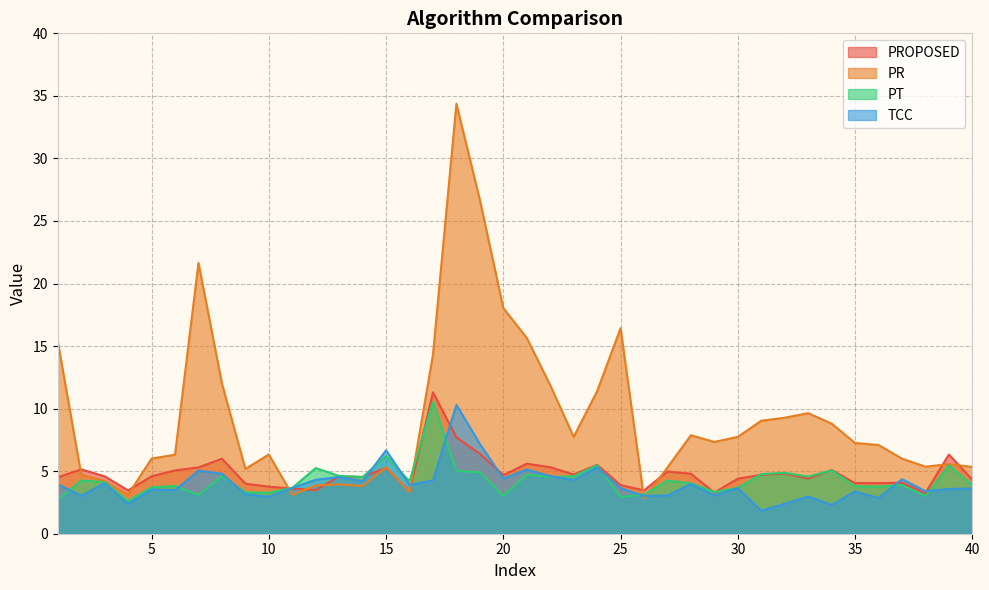

Reading left to right, transcribe all the data shown in this chart.

PROPOSED: 4.5	5.1	4.6	3.5	4.6	5.1	5.3	6.0	4.0	3.8	3.6	3.5	4.6	4.5	5.3	3.4	11.3	7.7	6.4	4.7	5.6	5.3	4.7	5.5	3.9	3.5	5.0	4.8	3.3	4.4	4.7	4.8	4.4	5.1	4.0	4.0	4.1	3.2	6.3	4.3
PR: 15.4	4.7	4.2	3.1	6.0	6.3	21.6	12.0	5.2	6.3	3.1	3.9	3.9	3.8	5.3	3.3	14.3	34.4	26.7	18.0	15.6	11.9	7.7	11.4	16.4	2.8	5.3	7.9	7.3	7.7	9.0	9.3	9.6	8.8	7.3	7.1	6.0	5.4	5.6	5.3
PT: 2.7	4.3	4.1	2.6	3.7	3.8	3.1	4.6	3.3	3.3	3.7	5.2	4.6	4.5	6.2	4.2	10.5	5.0	4.9	3.0	4.7	4.5	4.6	5.5	2.9	3.1	4.2	4.0	3.3	3.7	4.8	4.9	4.6	5.1	3.8	3.8	3.9	3.0	5.5	3.9
TCC: 4.0	3.0	4.0	2.4	3.5	3.5	5.0	4.8	3.2	3.0	3.7	4.3	4.5	4.2	6.7	3.9	4.3	10.3	7.2	4.4	5.1	4.6	4.3	5.3	3.6	3.0	3.1	4.0	3.1	3.6	1.8	2.4	3.0	2.3	3.4	2.9	4.4	3.4	3.6	3.6